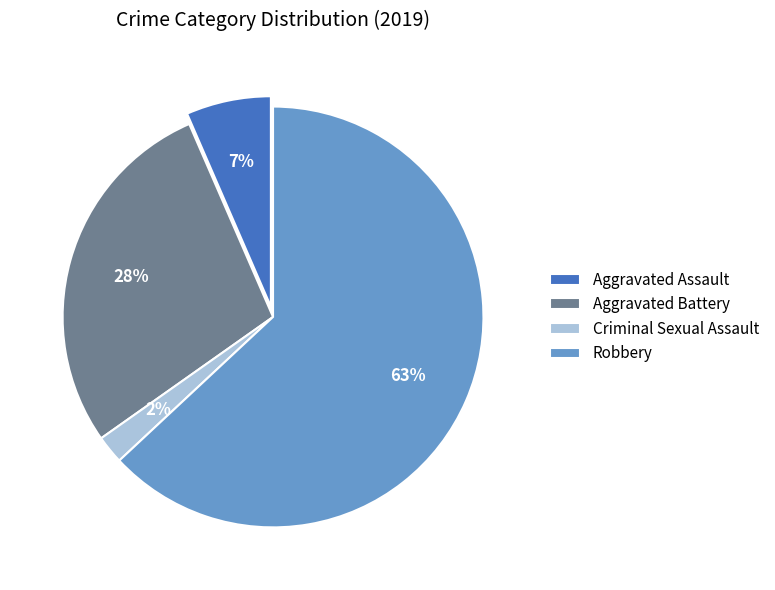

How many slices are in this pie chart?

4